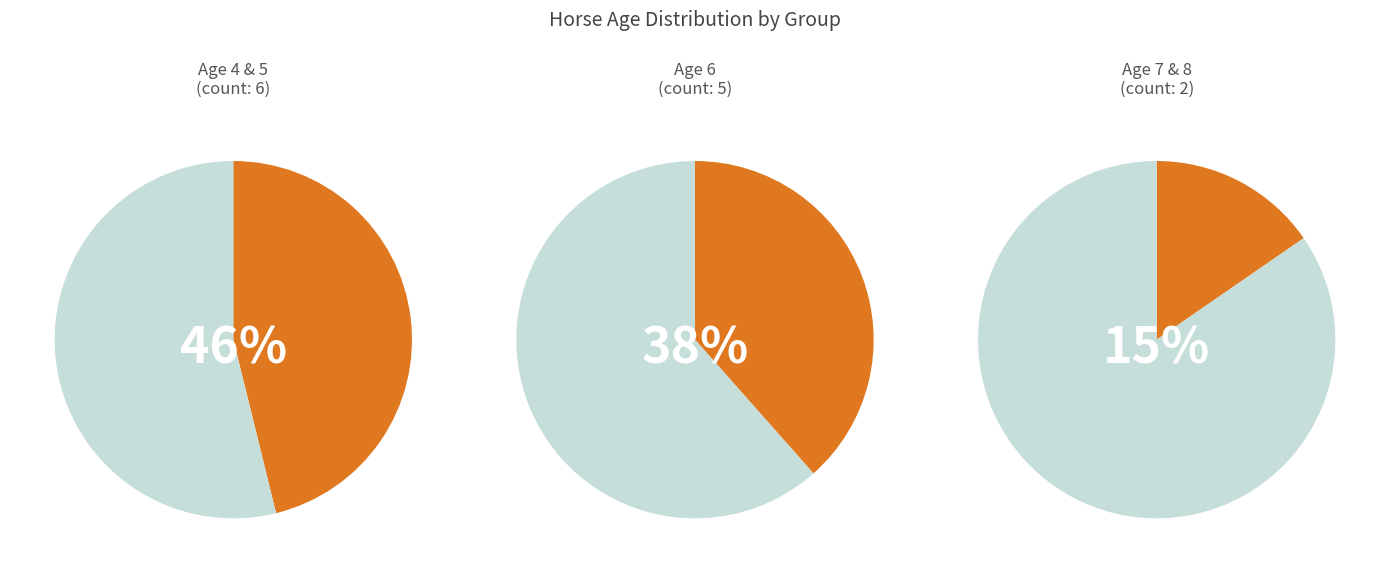

To the nearest percent, what portion does Age 7 represent?

8%